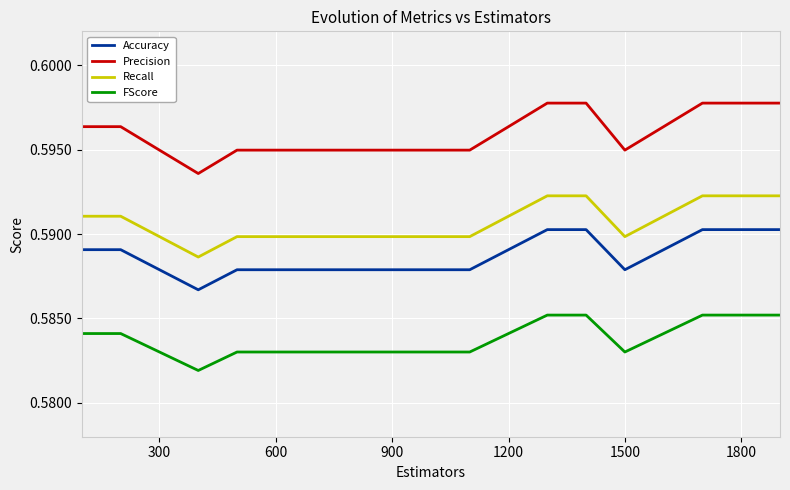

True or false: Accuracy and Recall cross at least once.

False